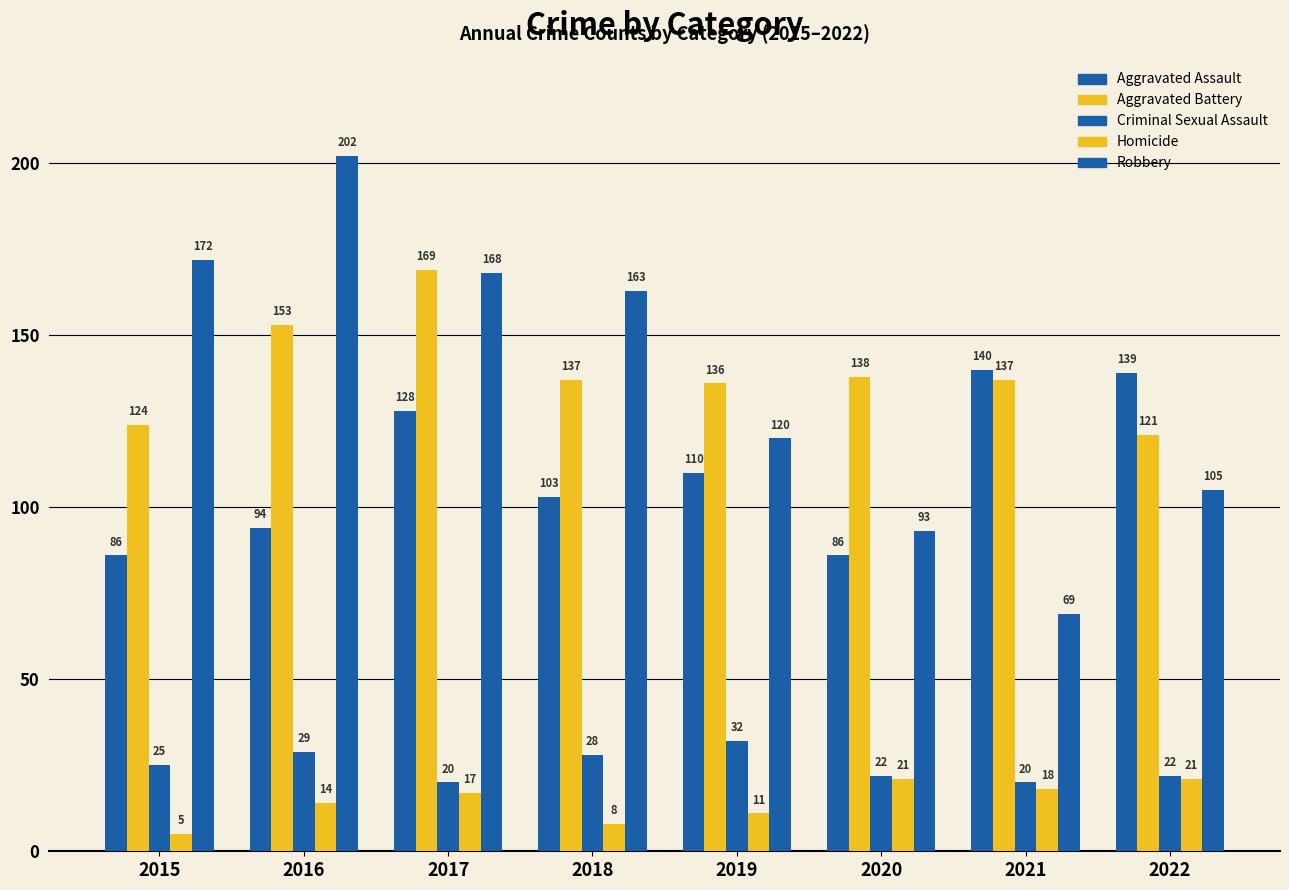

Where does the Criminal Sexual Assault series first go above 25?

2016